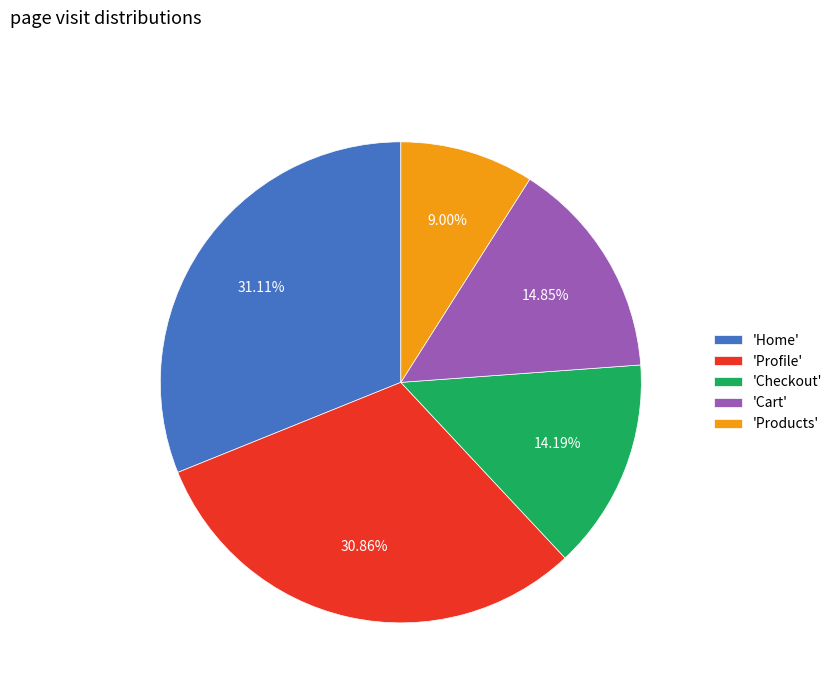

Which has a higher value, 'Profile' or 'Checkout'?

'Profile'